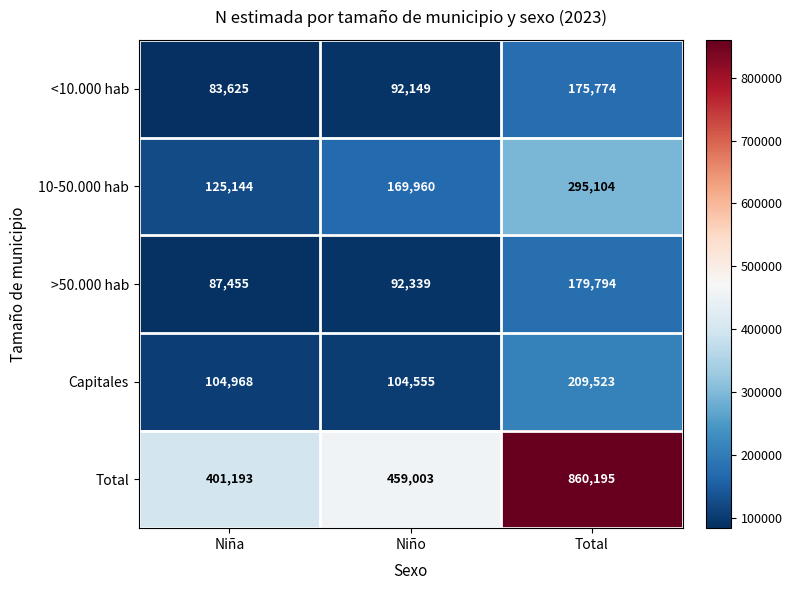

At which category is the sum across all series the highest?

Total